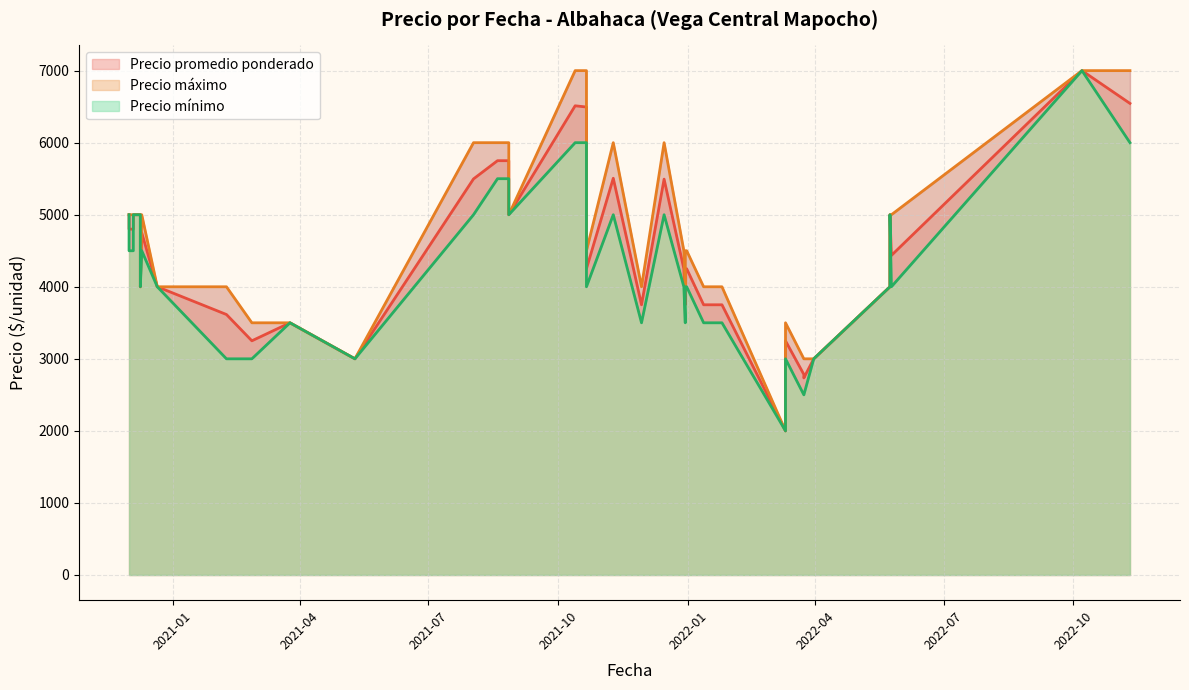

How many interior local valleys does the Precio máximo series have?

7